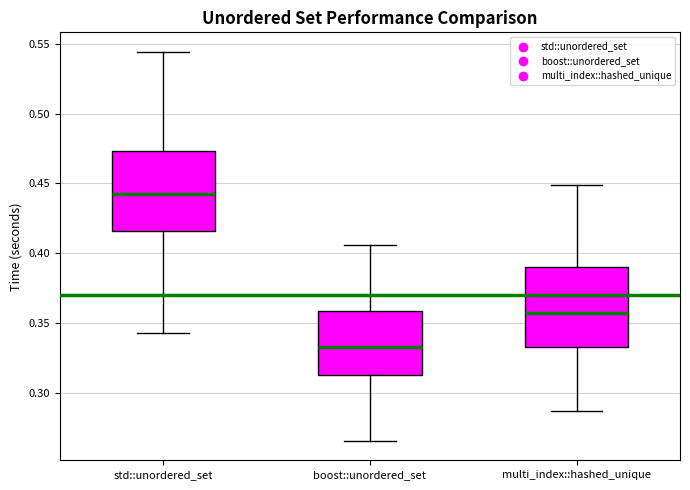

Which box's median line is the lowest?

boost::unordered_set